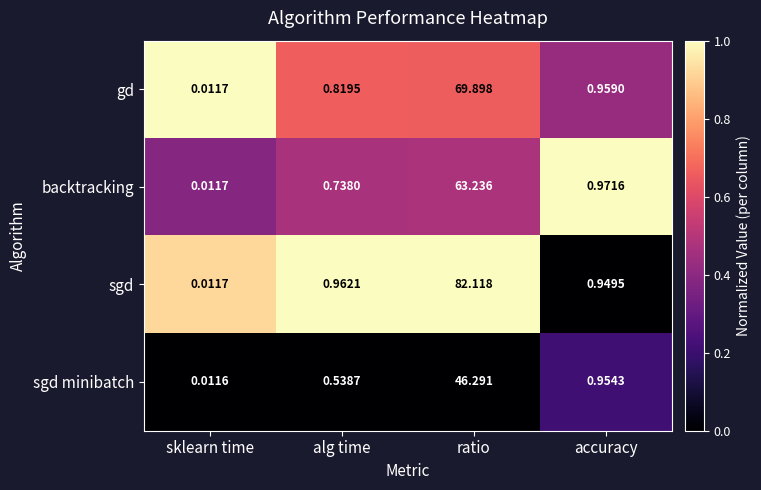

Which series has the largest total across all categories?

sgd